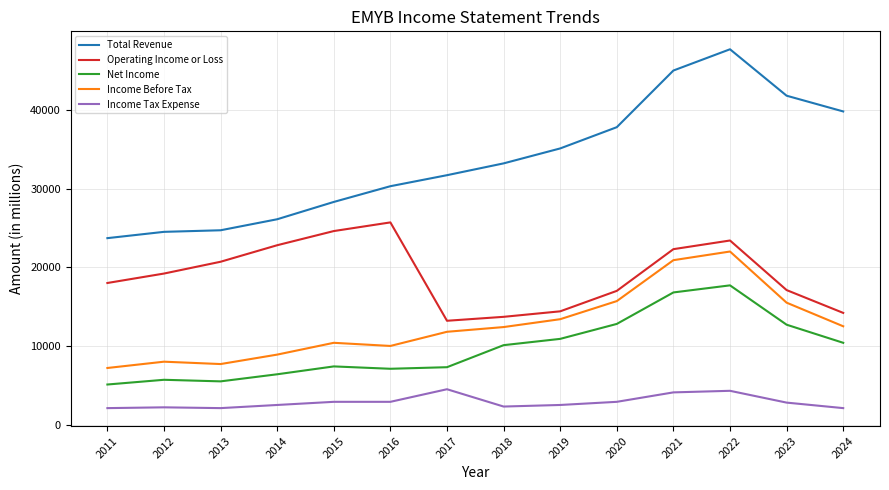

At 2015, list the series in order from largest to smallest.

Total Revenue, Operating Income or Loss, Income Before Tax, Net Income, Income Tax Expense